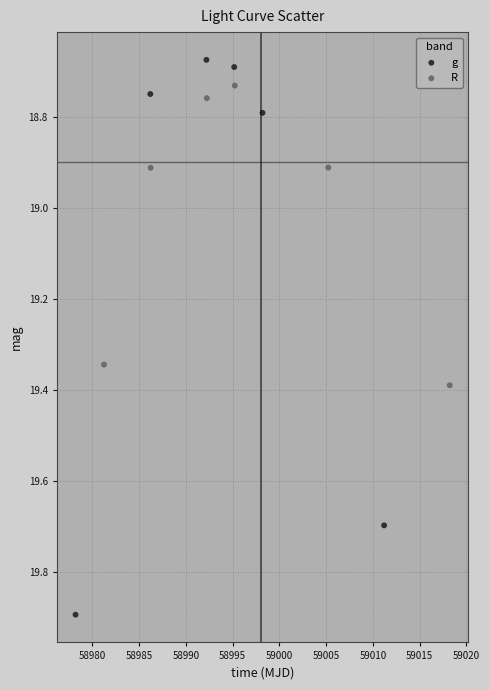

What are all the series names shown in the legend?

g, R